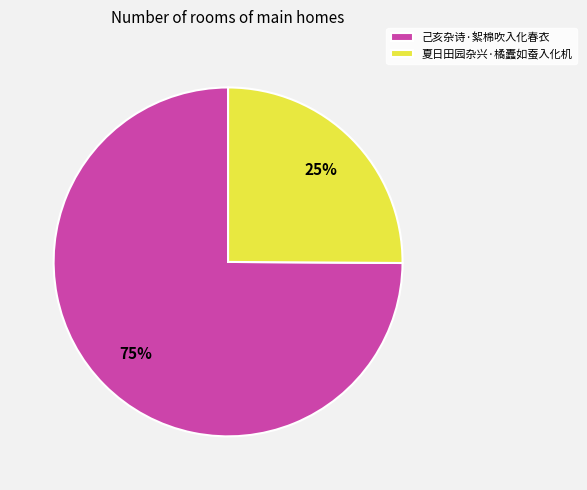

Is there a majority slice in this chart?

Yes